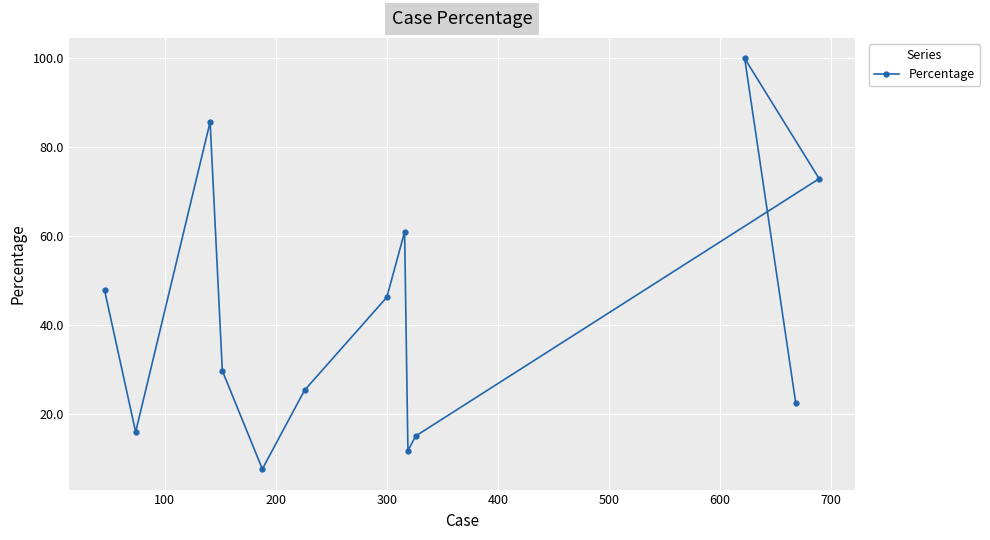

How many values exceed 29?

7